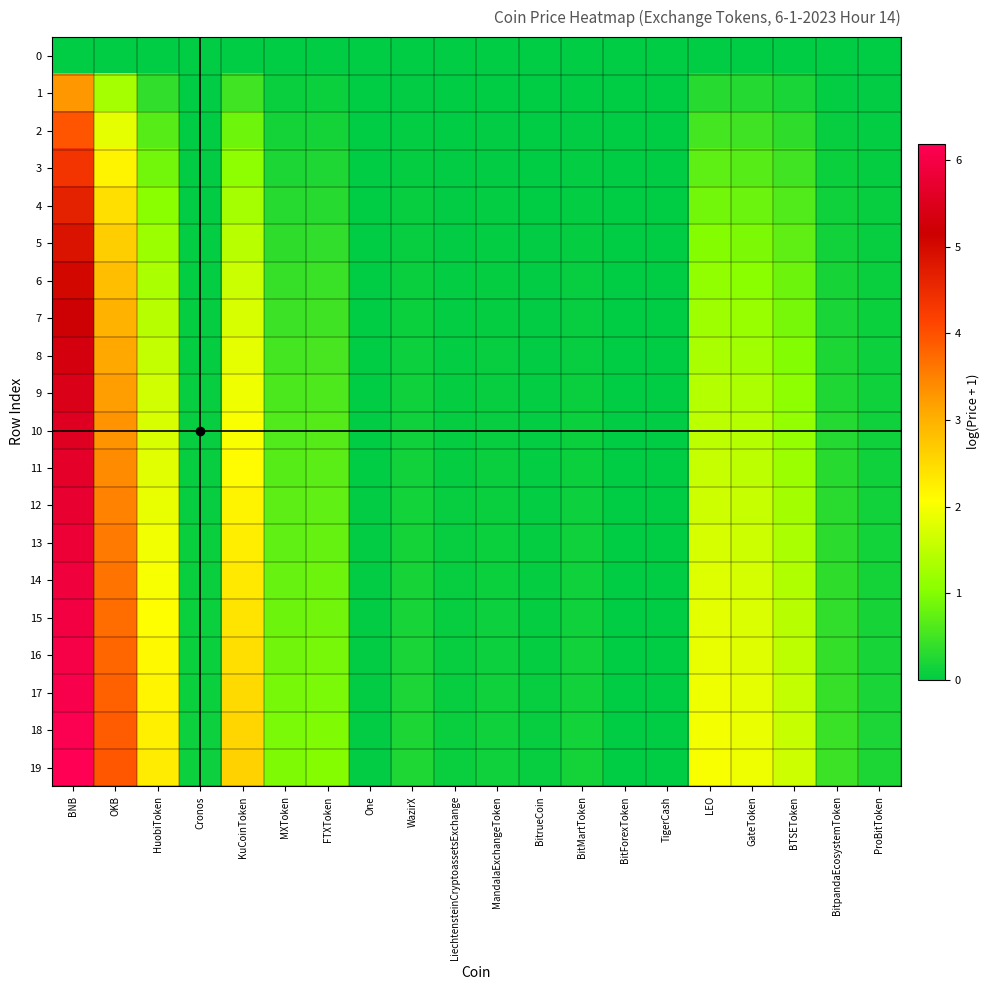

List the series in order of their peak value, highest first.

19, 18, 17, 16, 15, 14, 13, 12, 11, 10, 9, 8, 7, 6, 5, 4, 3, 2, 1, 0